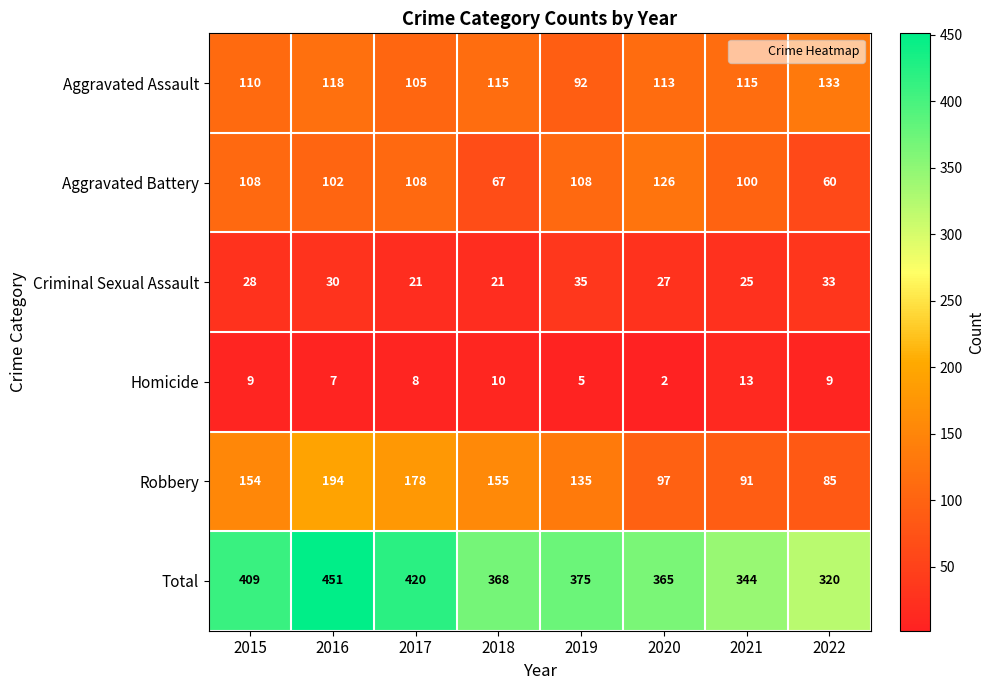

Is it true that Homicide equals 8 at 2017?

True